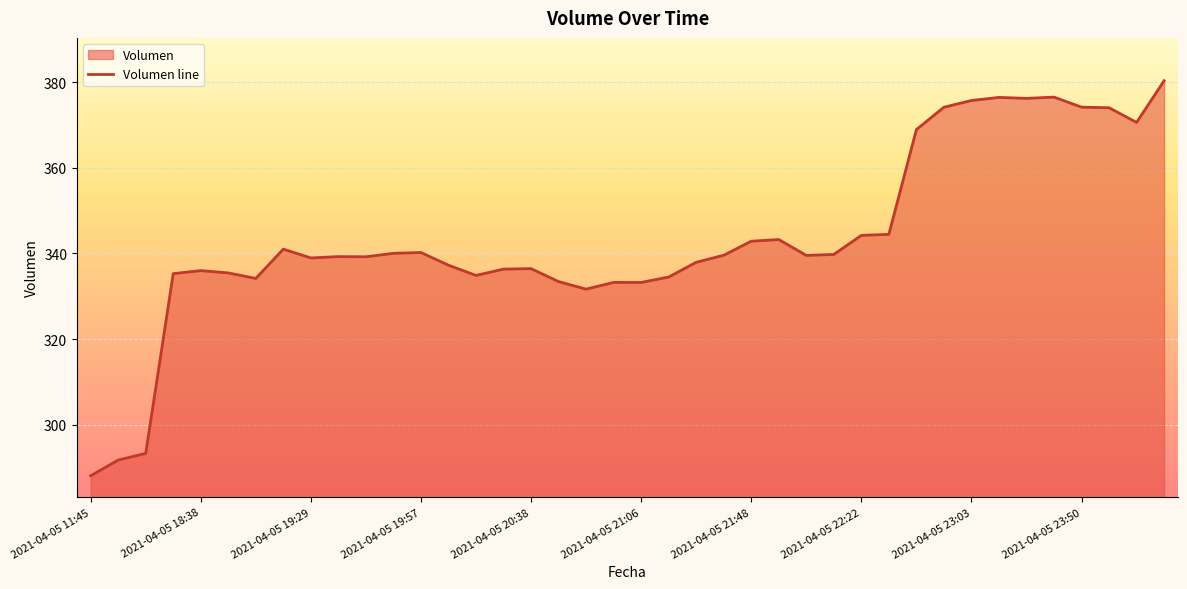

At which category does the chart reach its minimum across all series?

2021-04-05 11:45